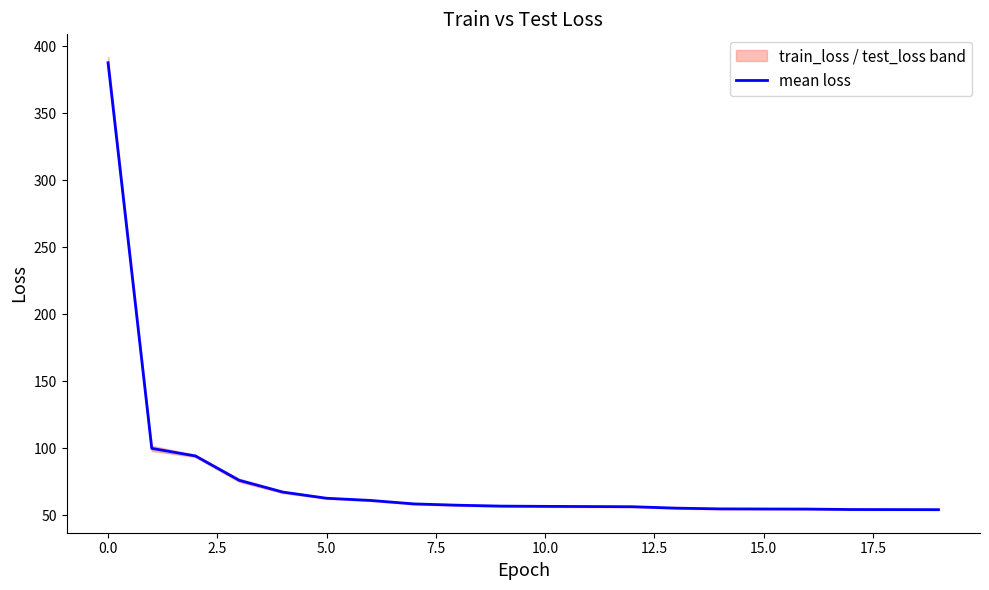

What is the maximum value for mean loss?

387.5